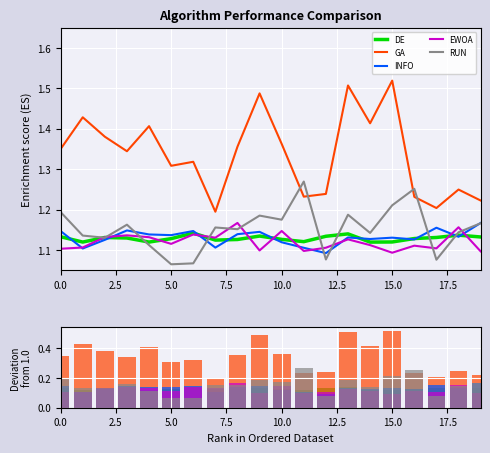

True or false: INFO and GA cross at least once.

False